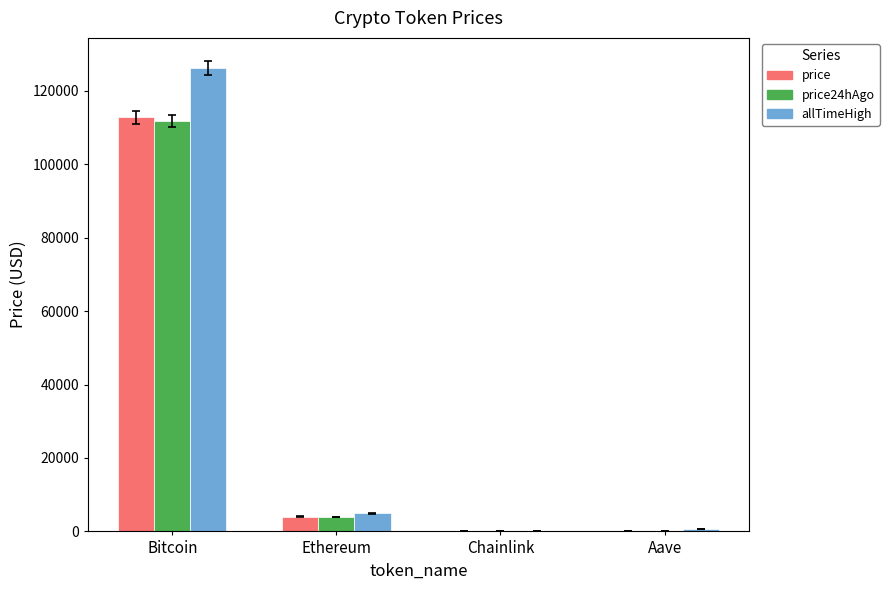

What is the approximate value of price at Ethereum?

4012.2